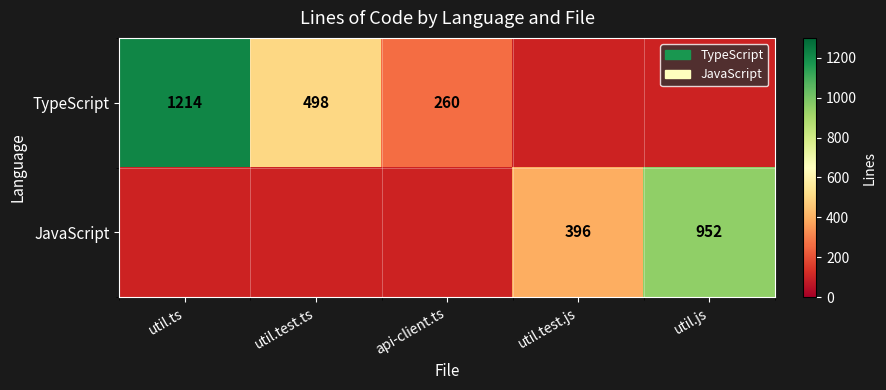

Count the number of categories in the chart.

5